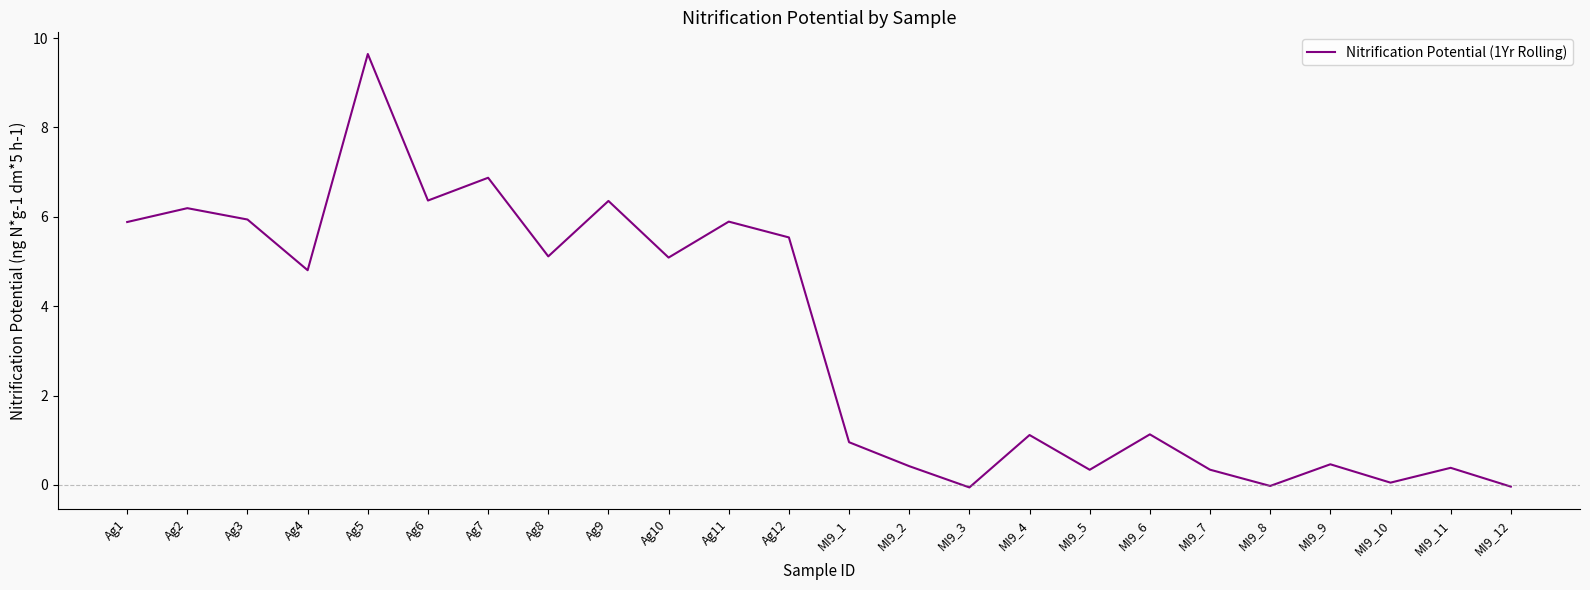

How many lines are shown in the chart?

1